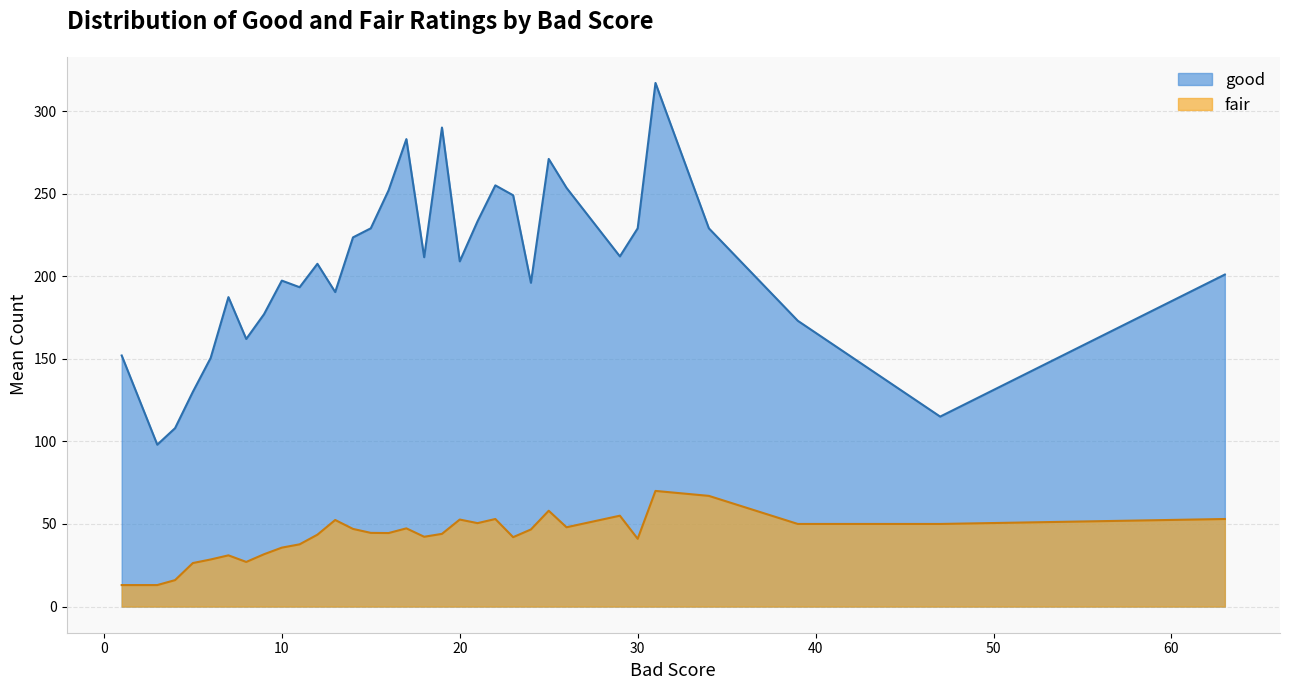

The good series shows 280.2 at 20. True or false?

False